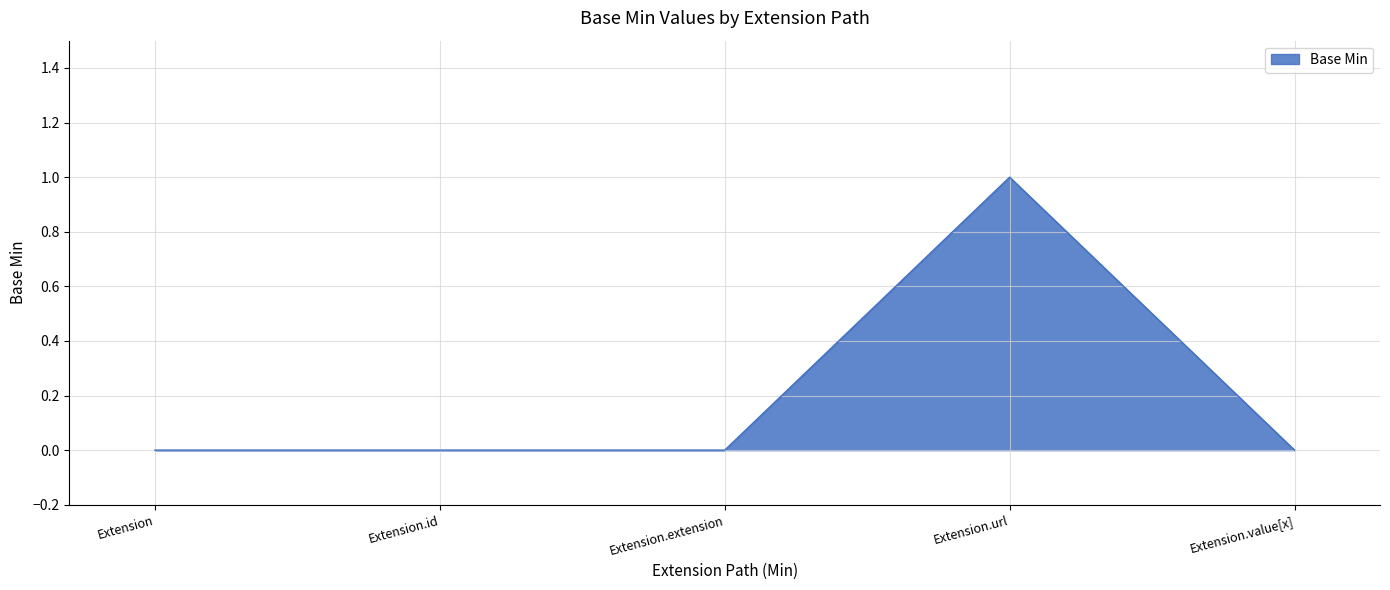

Which label corresponds to the largest value in the chart?

Extension.url